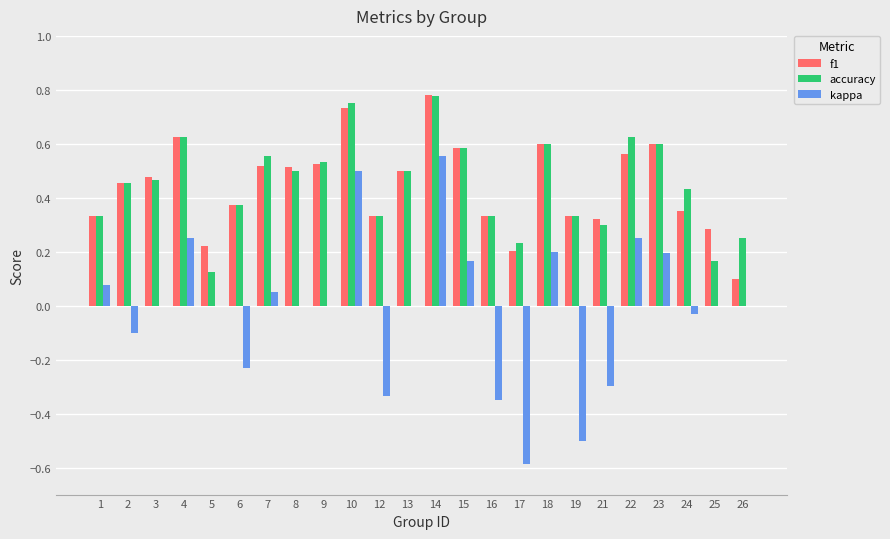

Which series has the widest spread of values?

kappa